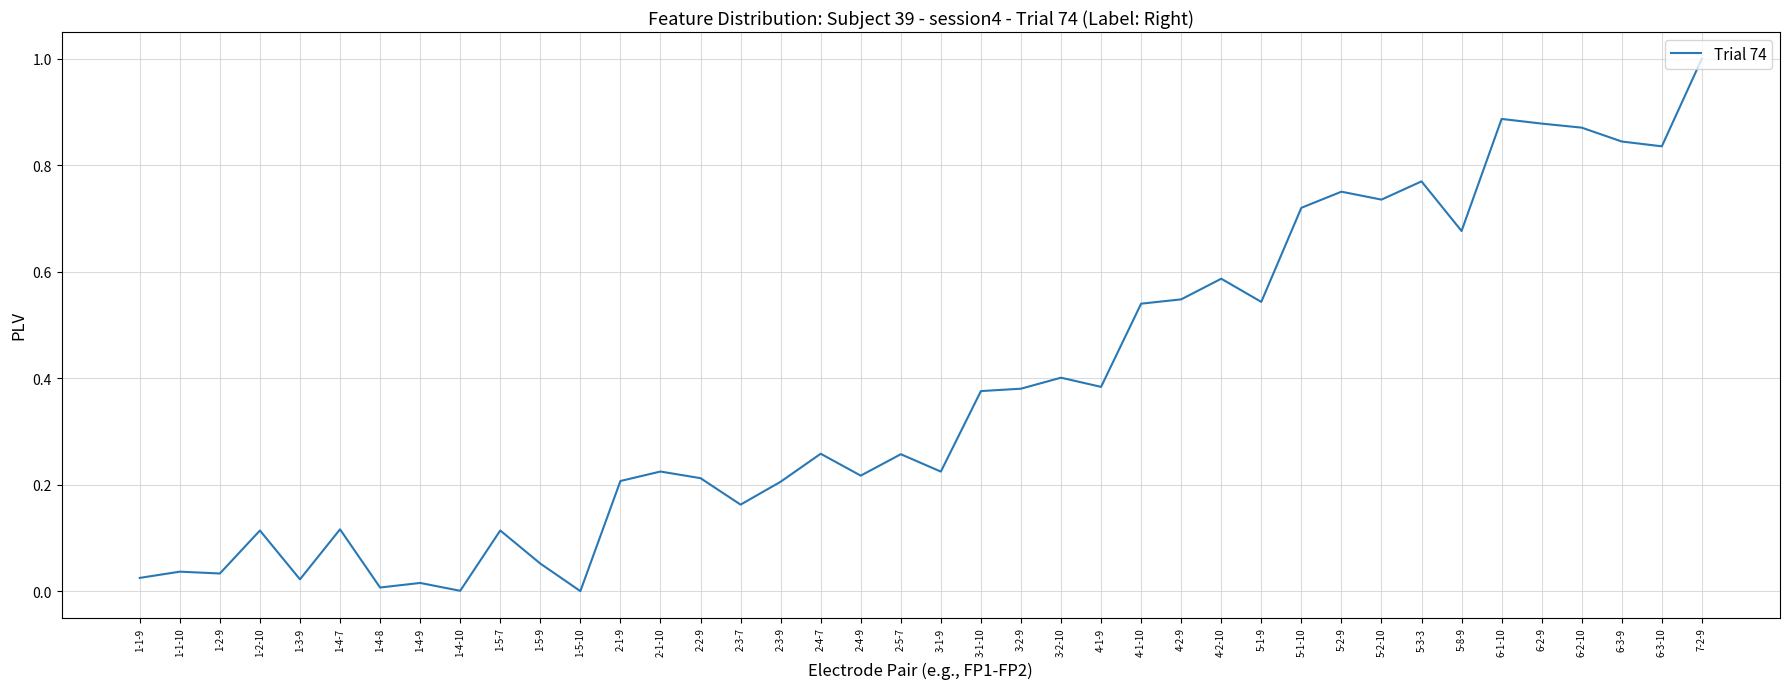

True or false: the data shows 0.8 at 4-2-10.

False